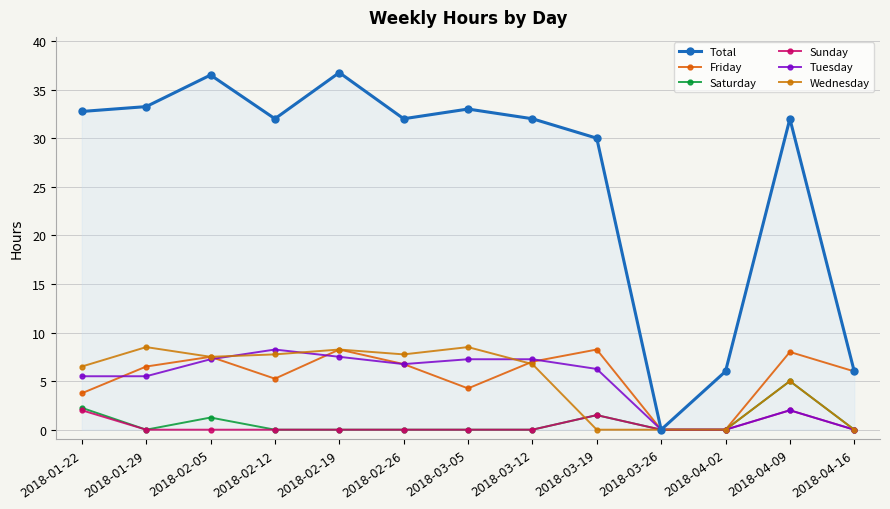

Between 2018-02-05 and 2018-02-19, which series saw the biggest shift?

Saturday